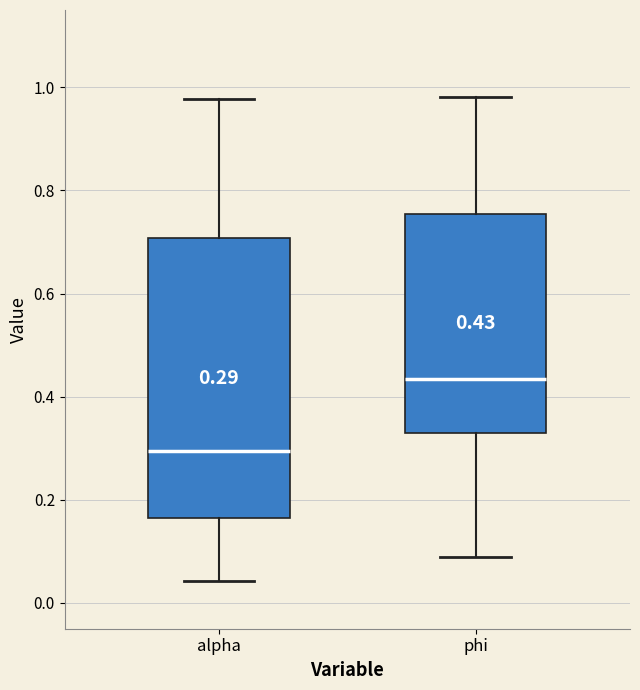

Comparing the boxes themselves (not the whiskers), which one is the tallest?

alpha